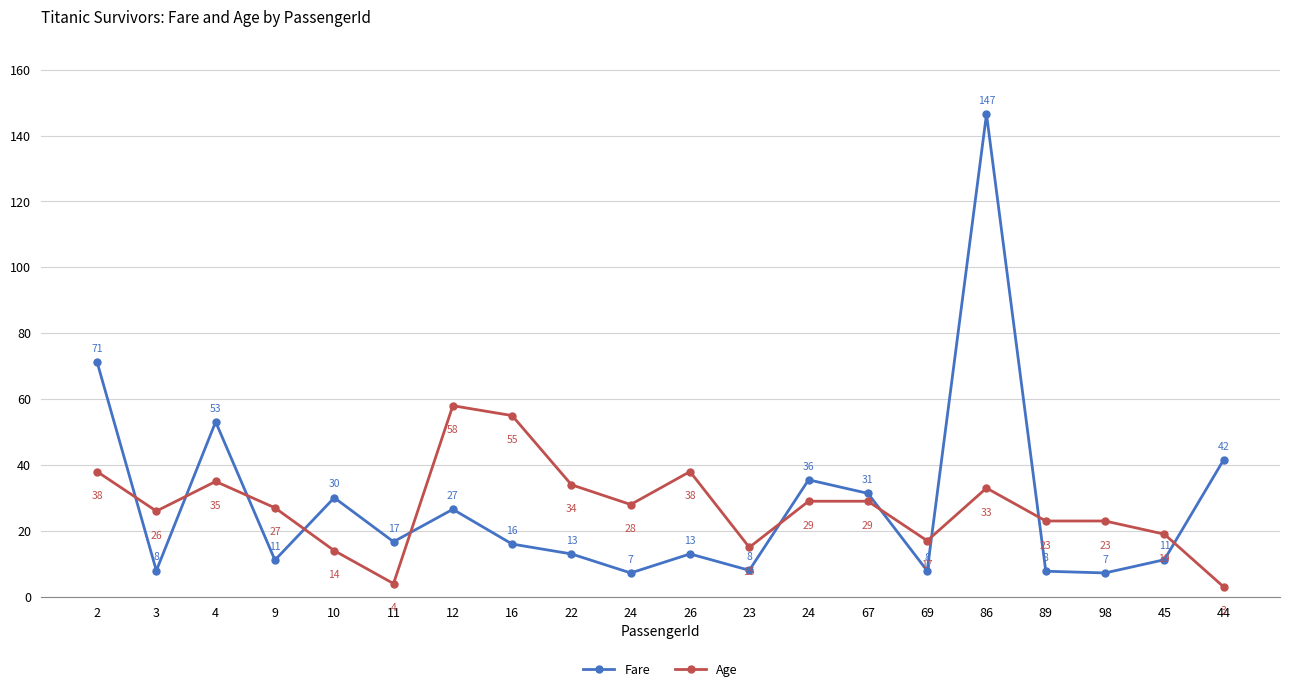

Which series has the largest total across all categories?

Fare